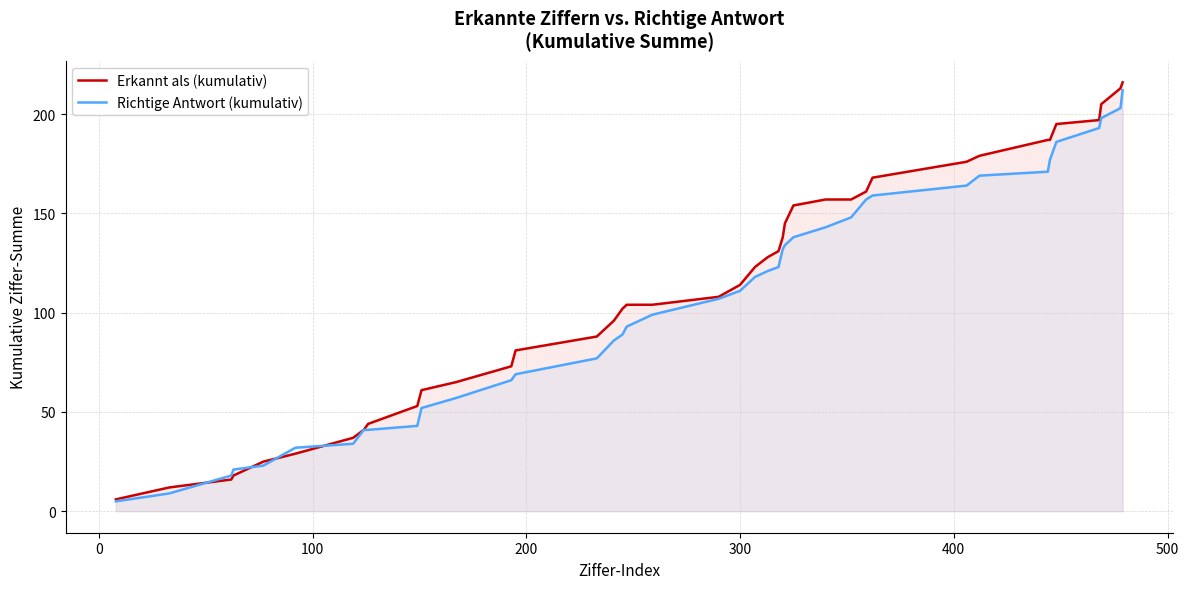

Which series has the largest total across all categories?

Erkannt als (kumulativ)